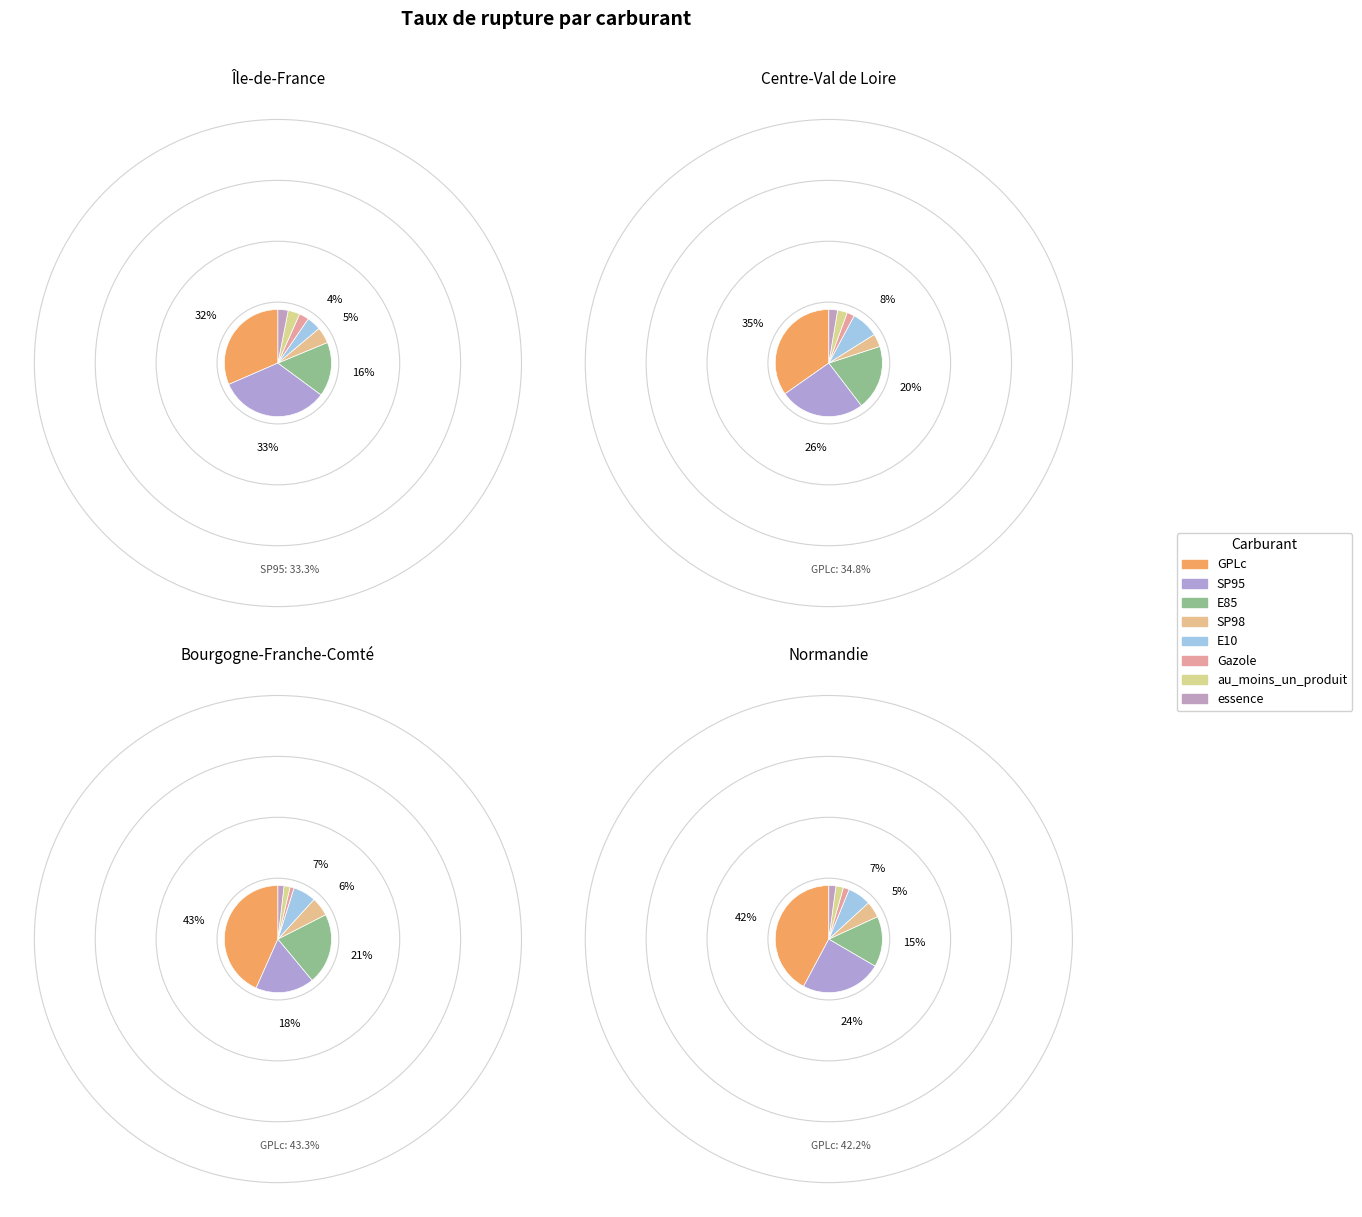

Does Gazole account for over 50% of the chart?

No